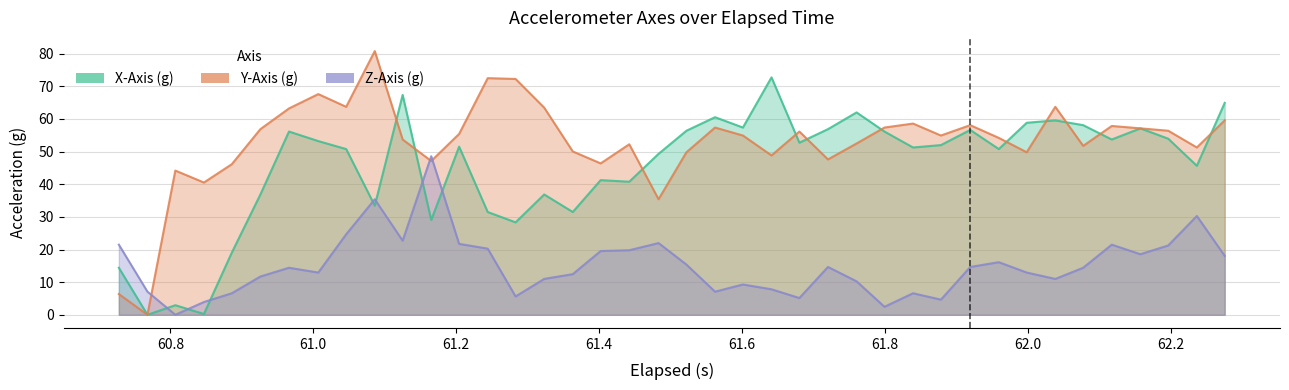

How many values in Z-Axis (g) are above zero?

39